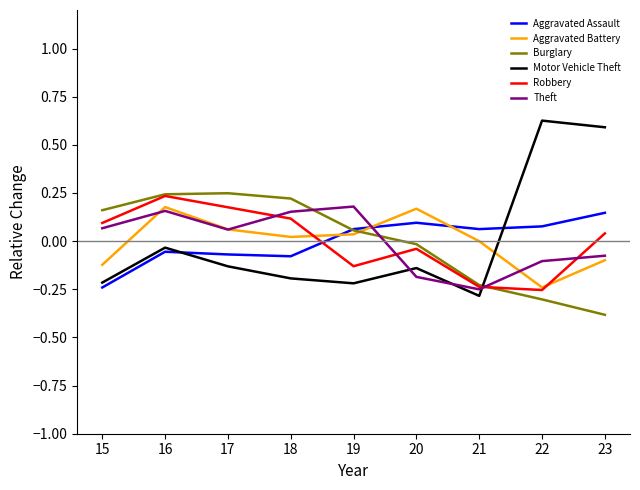

At which category is the sum across all series the highest?

16